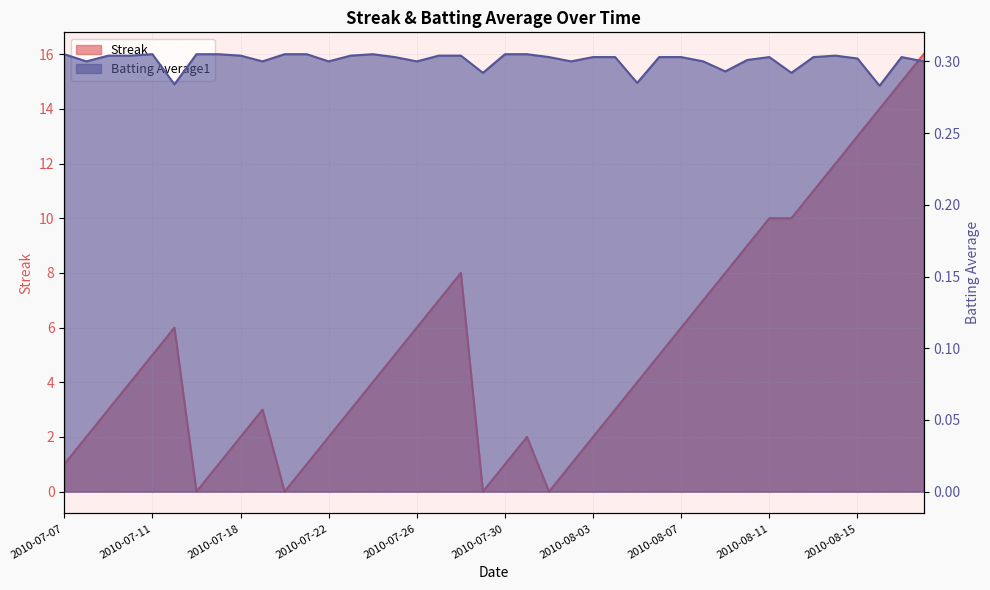

What value does the Streak series have at 2010-07-27?

7.0